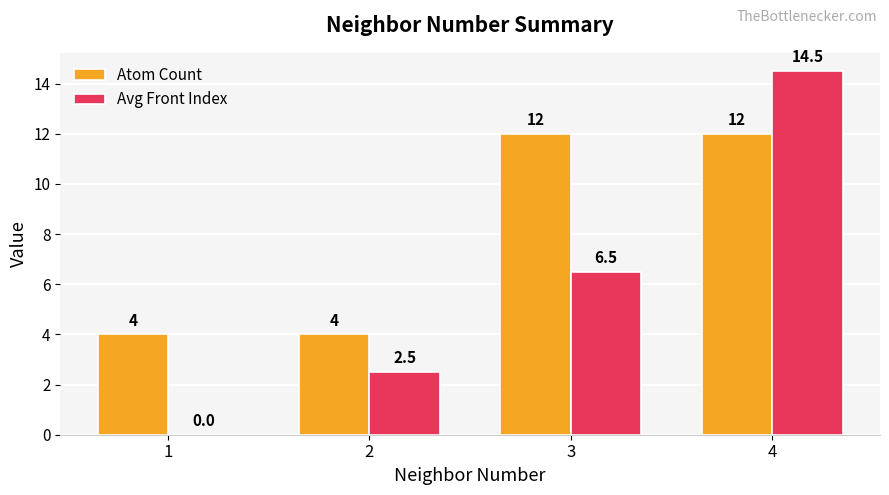

What are all the series names shown in the legend?

Atom Count, Avg Front Index